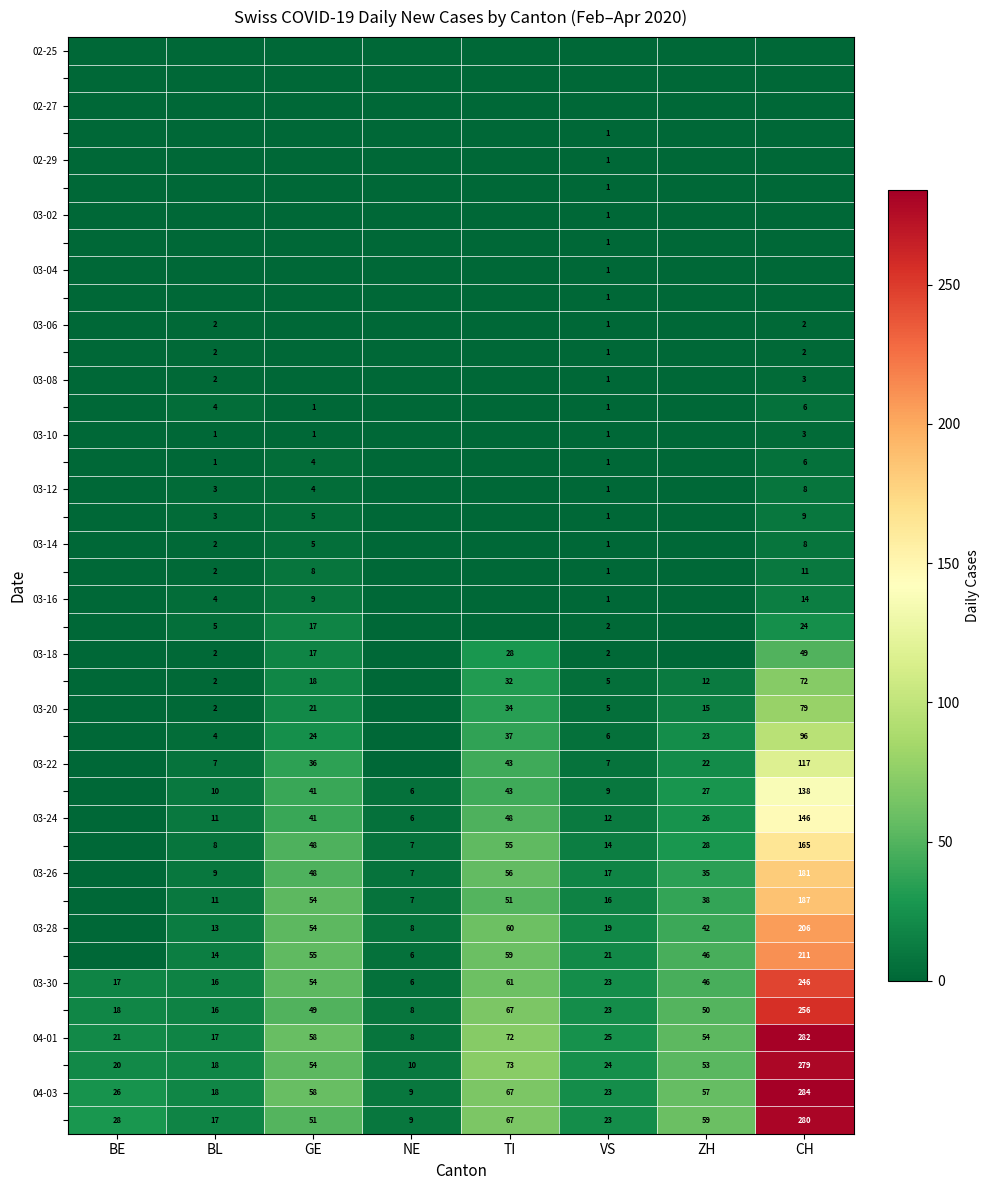

True or false: 04-01 has a value of 18 at ZH.

False